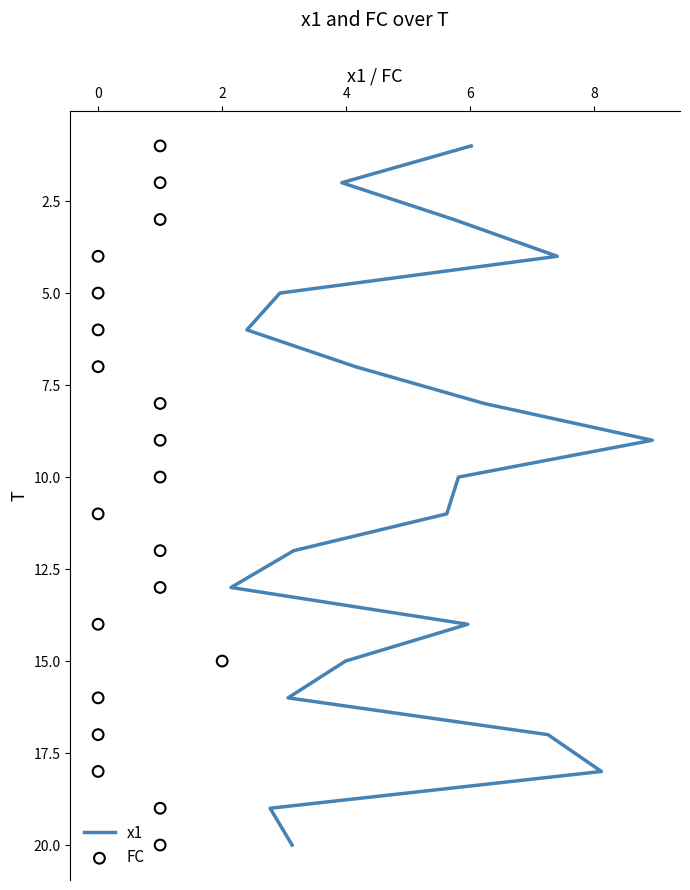

What are all the series names shown in the legend?

x1, FC